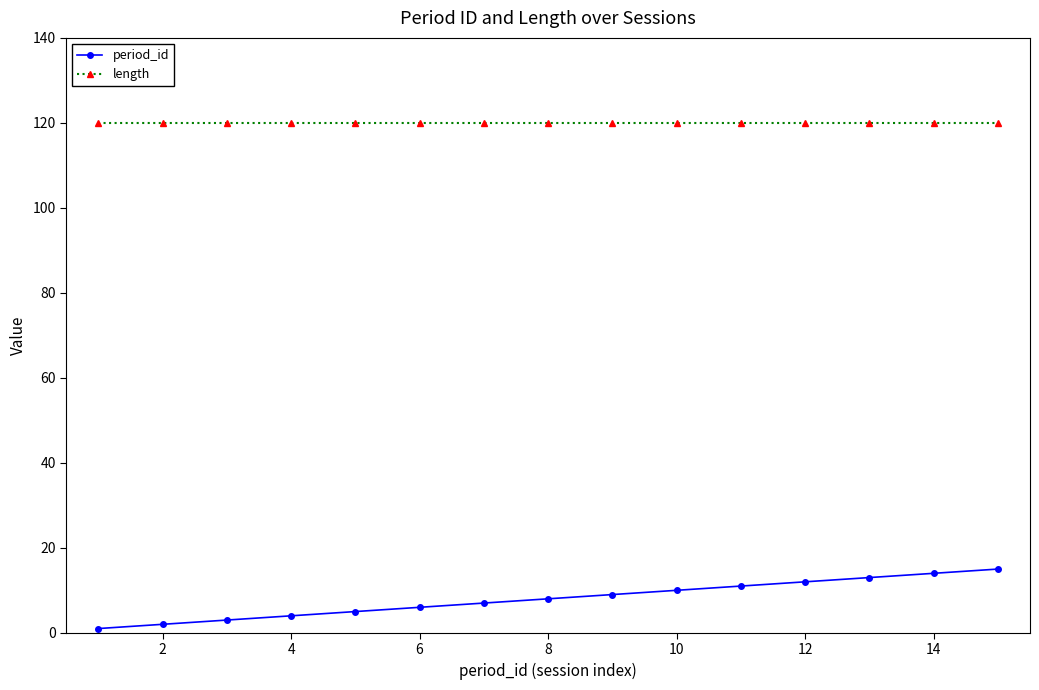

Rank the series by their average value, from highest to lowest.

length, period_id